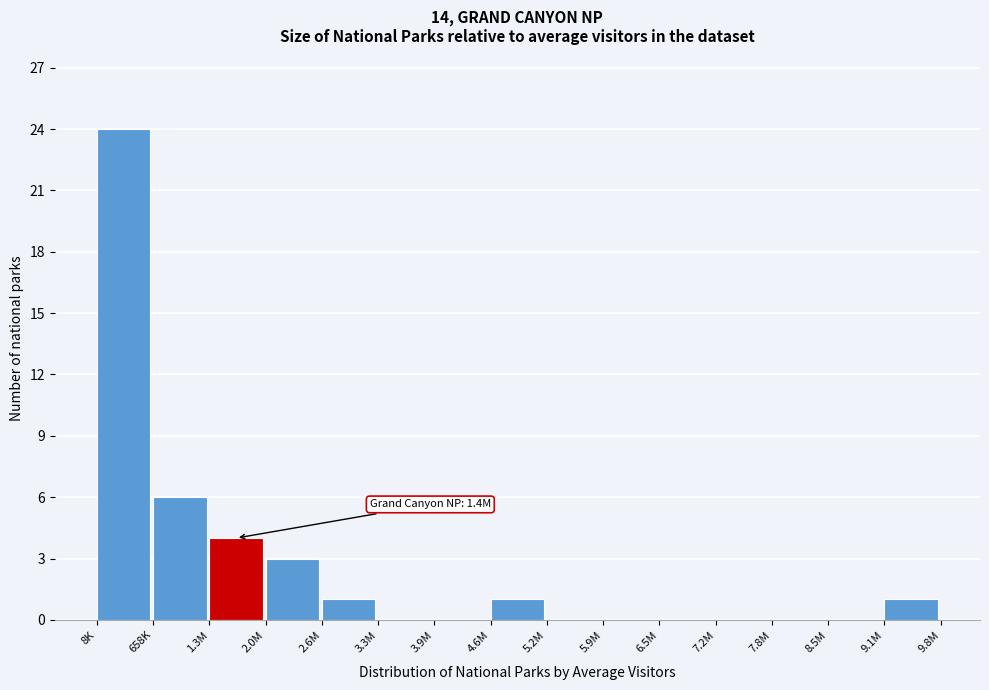

Reading left to right, transcribe all the data shown in this chart.

8K=24	658K=6	1.3M=4	2.0M=3	2.6M=1	3.3M=0	3.9M=0	4.6M=1	5.2M=0	5.9M=0	6.5M=0	7.2M=0	7.8M=0	8.5M=0	9.1M=1